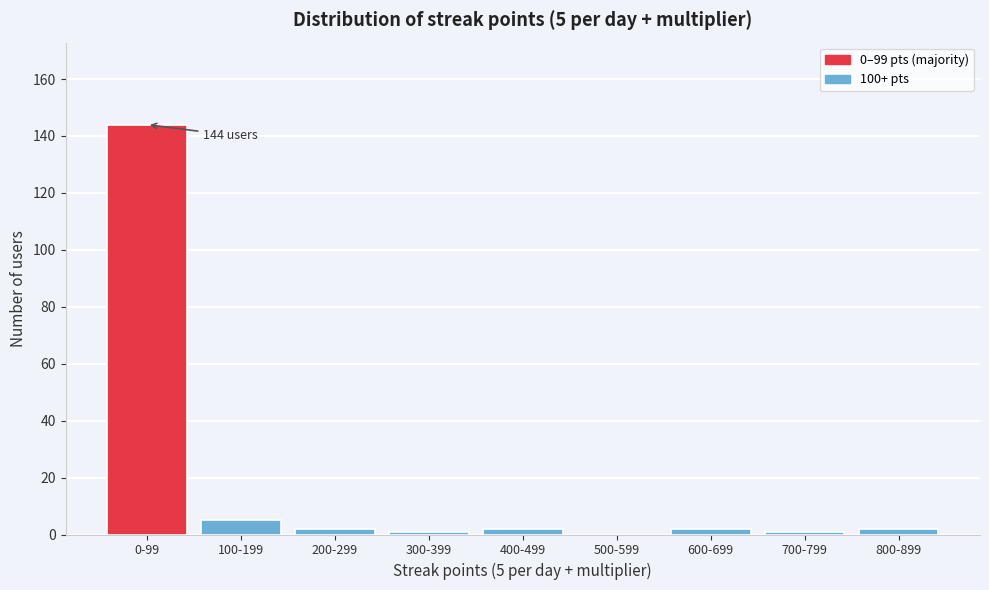

Reading right to left, list all the values displayed in this chart.

800-899=2	700-799=1	600-699=2	500-599=0	400-499=2	300-399=1	200-299=2	100-199=5	0-99=144